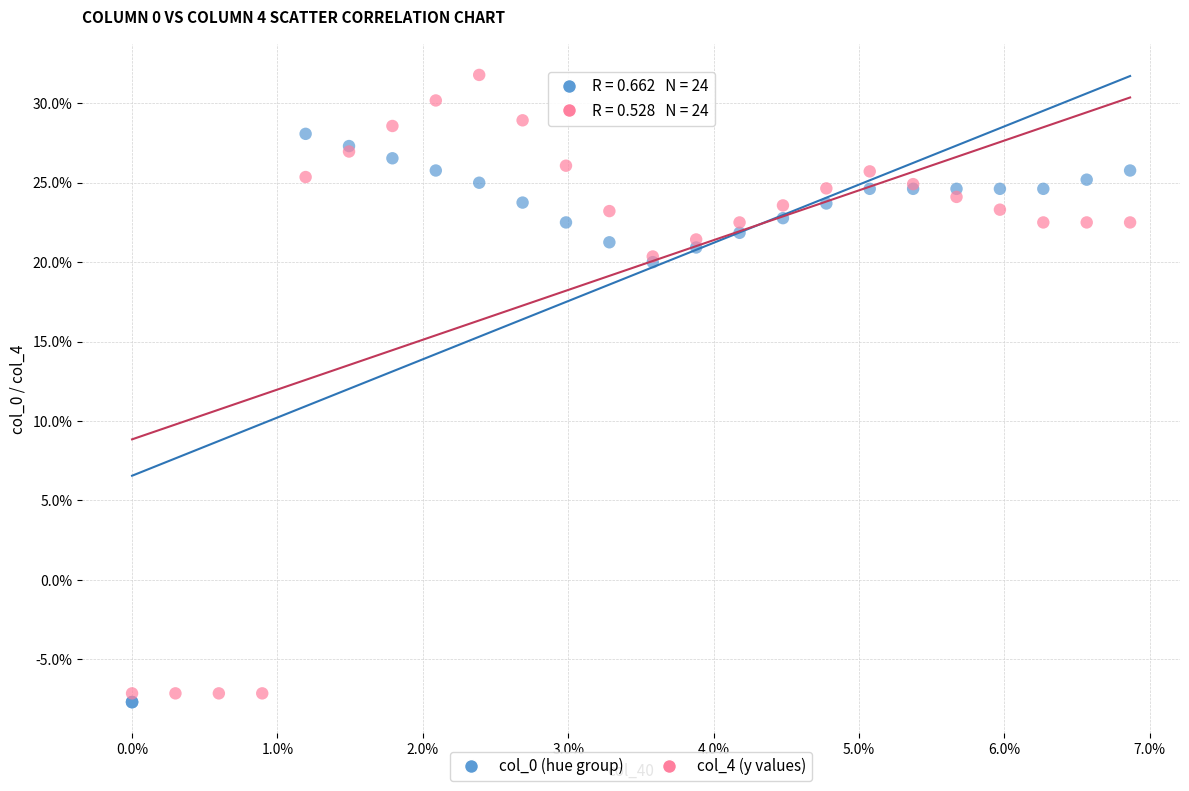

Which series has the largest Y range (max minus min)?

col_4 (y values)